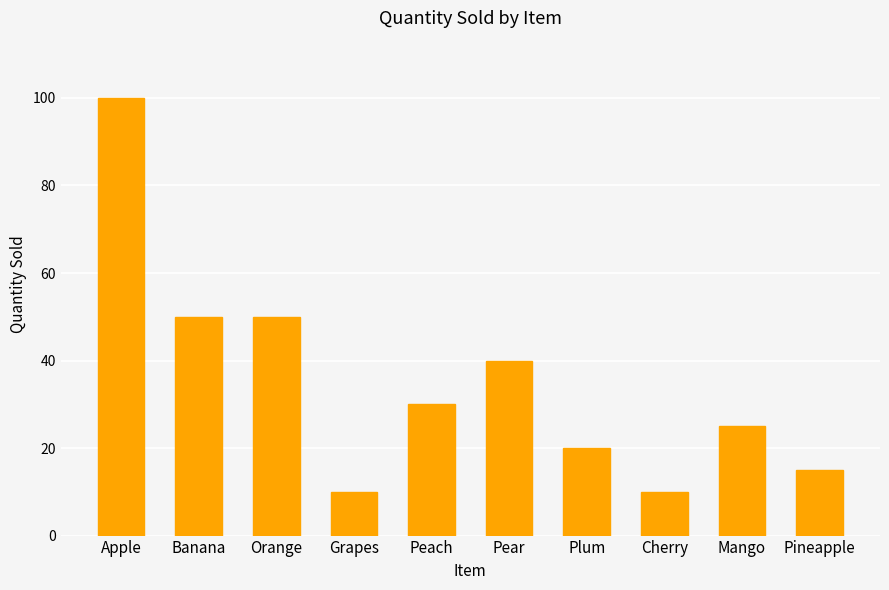

At which label does the data first exceed 30?

Apple